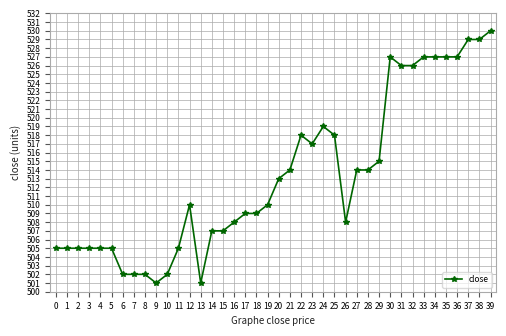

Does the chart display data point markers on the line(s)?

Yes